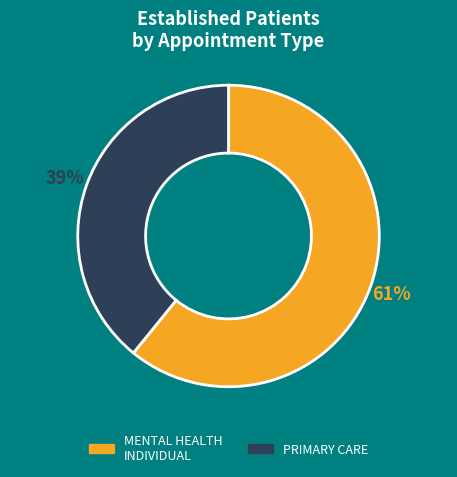

How many segments does this pie chart have?

2